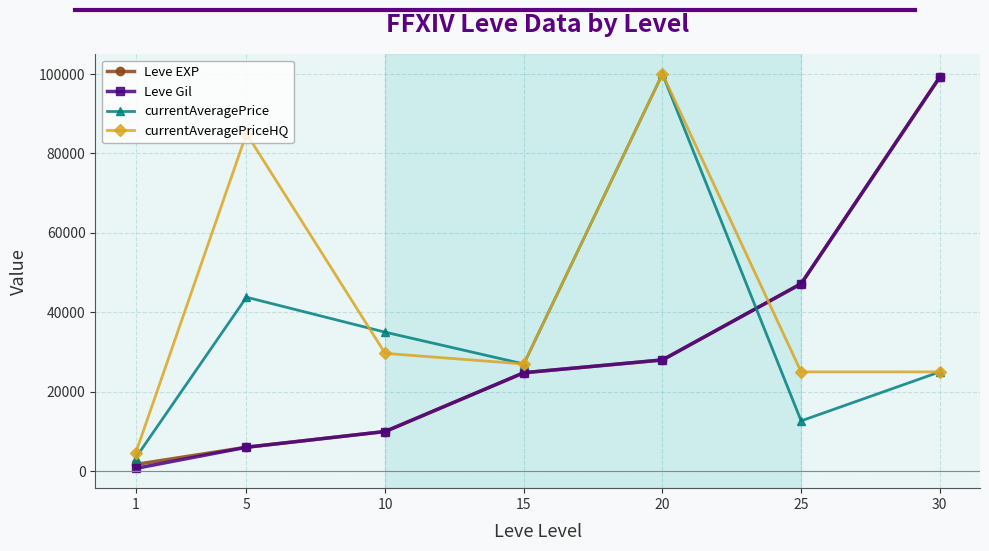

Is this an area chart (filled region under the line)?

No